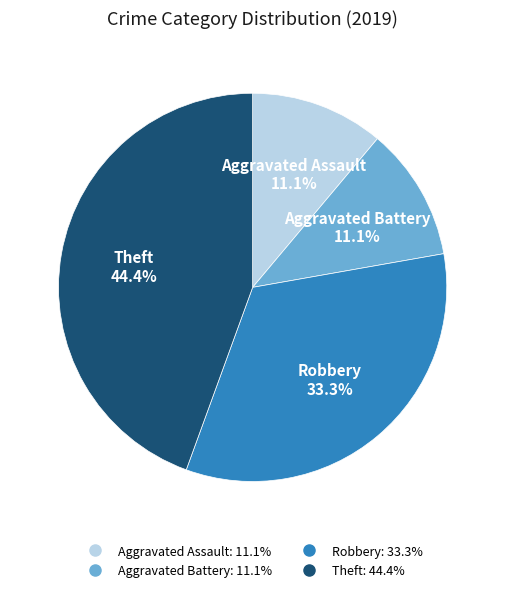

Is Aggravated Assault the majority of the pie?

No